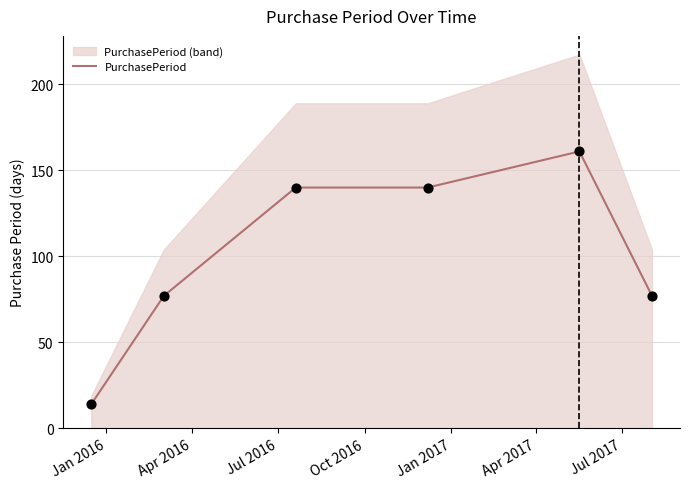

Approximately how many times larger is the value at Jan 2017 compared to Jul 2016?

1.1